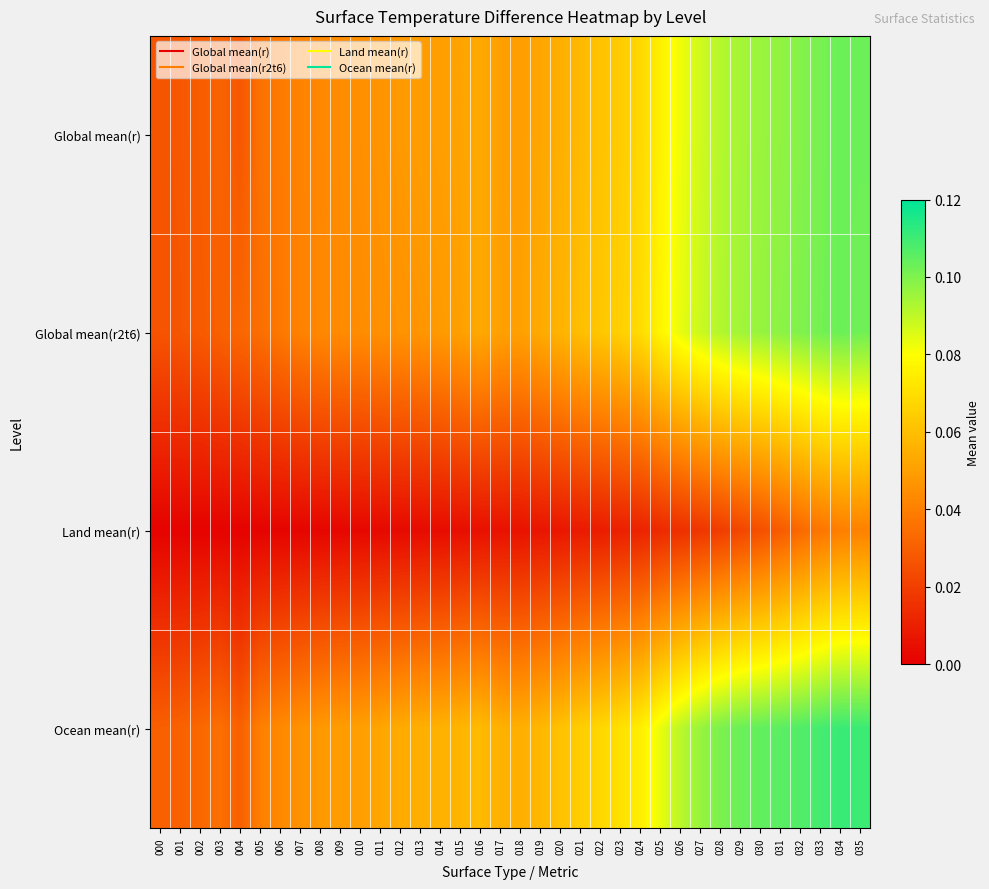

At which category is the sum across all series the highest?

034